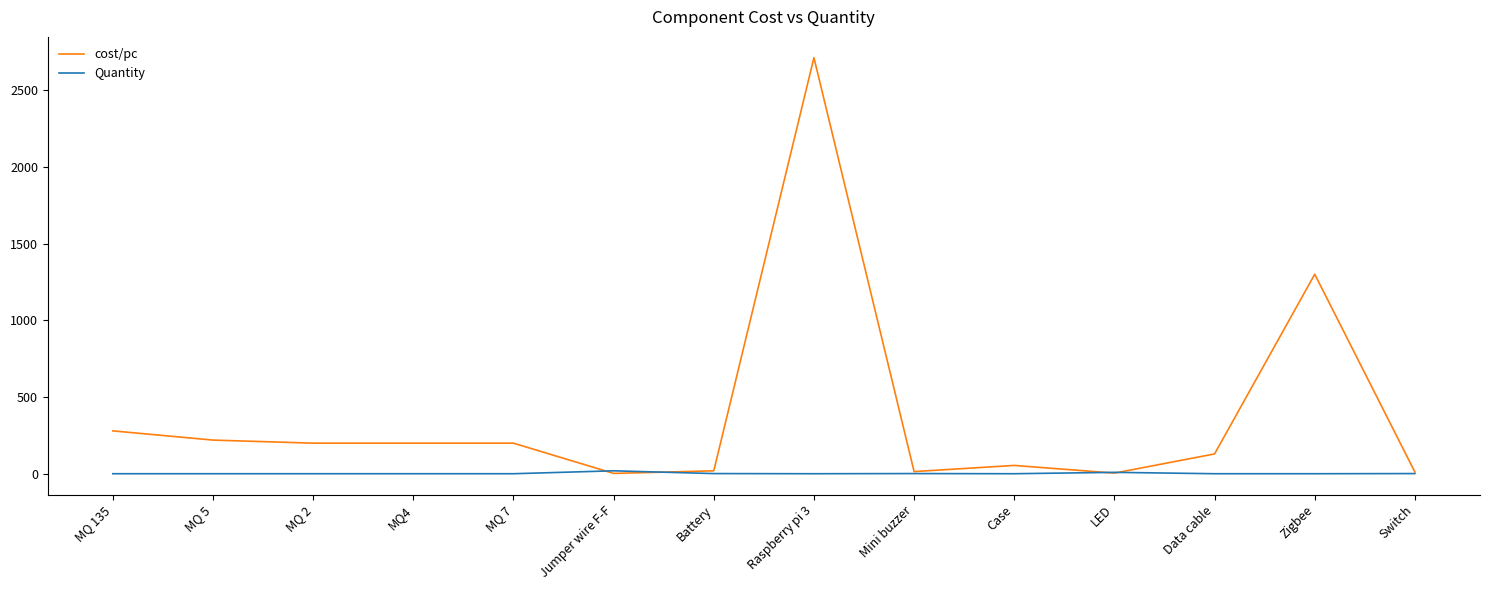

Does the chart display data point markers on the line(s)?

No